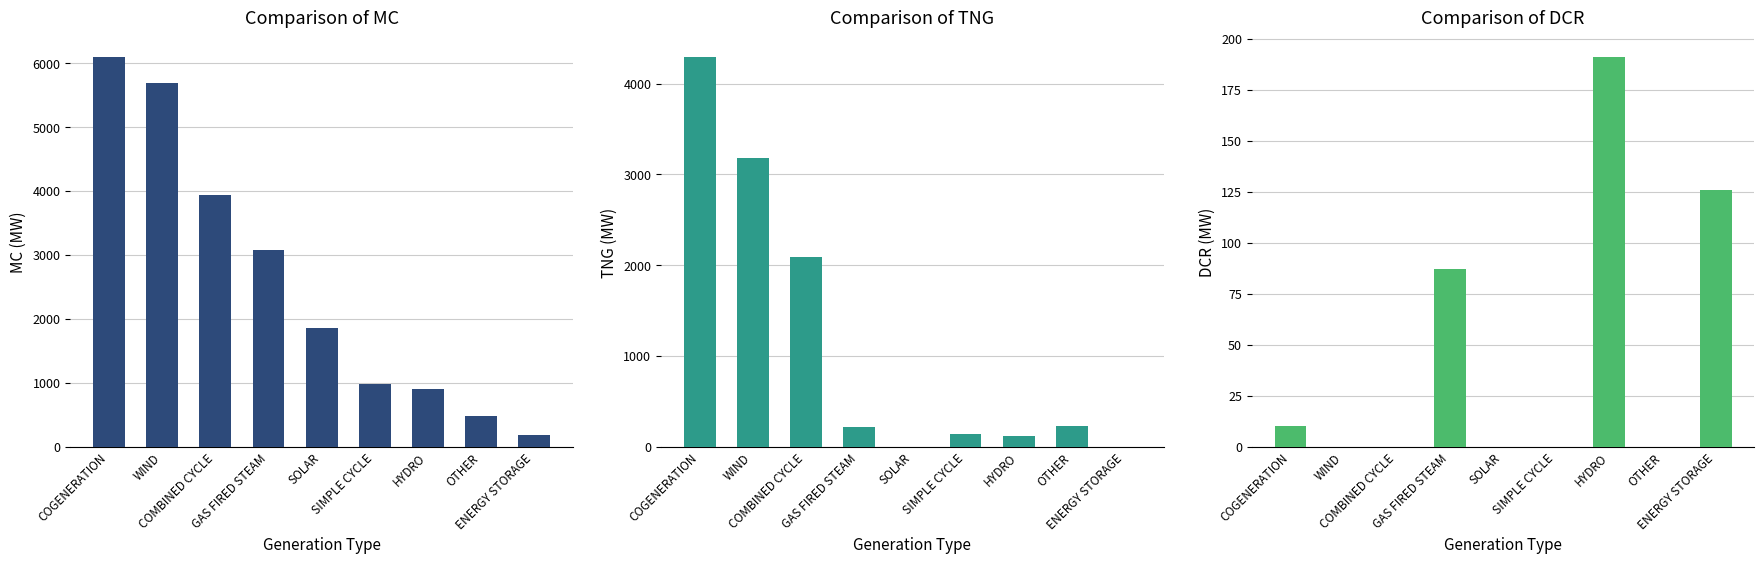

Reading left to right, extract all data points from this chart.

MC (MW): COGENERATION=6097	WIND=5684	COMBINED CYCLE=3942	GAS FIRED STEAM=3078	SOLAR=1850	SIMPLE CYCLE=984	HYDRO=899	OTHER=479	ENERGY STORAGE=190
TNG (MW): COGENERATION=4294	WIND=3181	COMBINED CYCLE=2095	GAS FIRED STEAM=223	SOLAR=0	SIMPLE CYCLE=136	HYDRO=119	OTHER=224	ENERGY STORAGE=0
DCR (MW): COGENERATION=10	WIND=0	COMBINED CYCLE=0	GAS FIRED STEAM=87	SOLAR=0	SIMPLE CYCLE=0	HYDRO=191	OTHER=0	ENERGY STORAGE=126